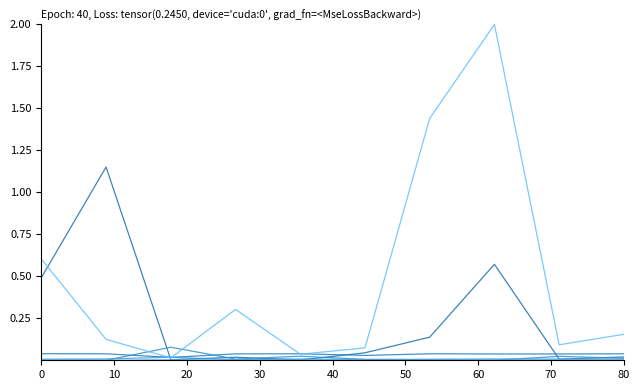

The value of optimal_debt_ebitda at 60 is 0.0. True or false?

False